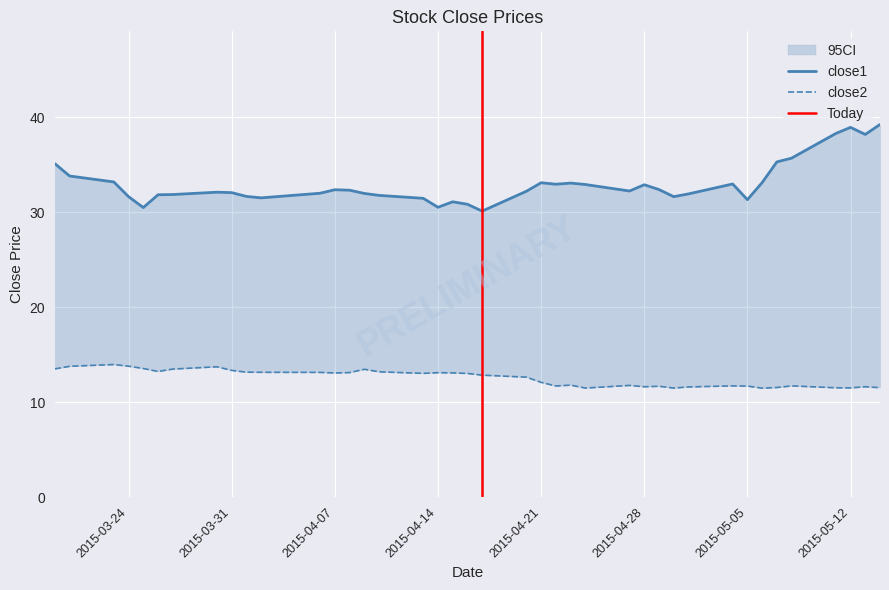

What is the total value across all series at 2015-04-08?

45.4